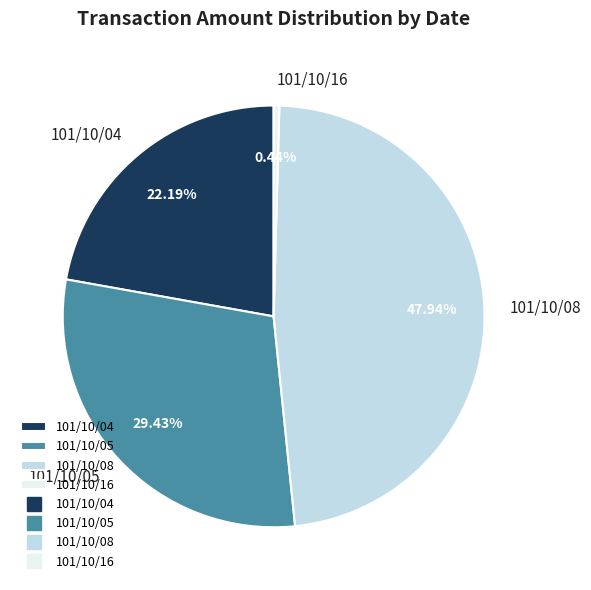

Count the number of slices in the pie.

4